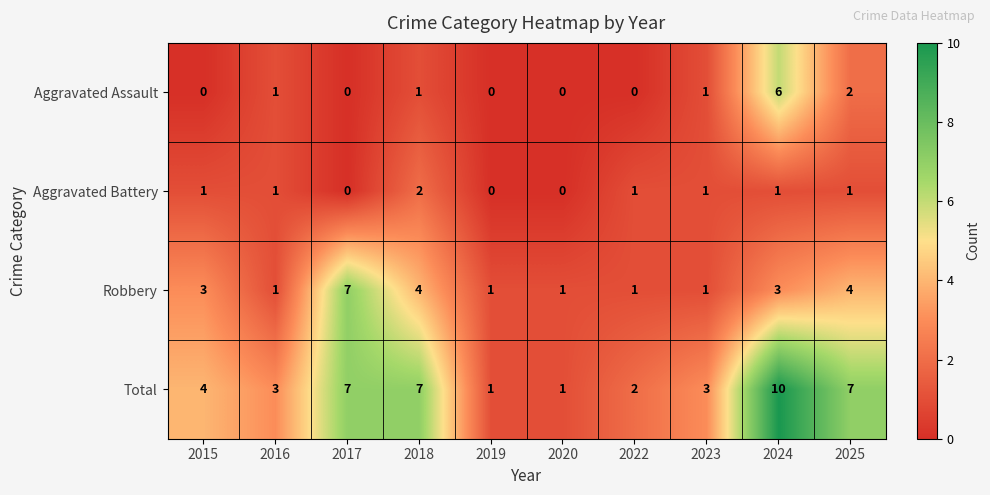

At which category is the sum across all series the highest?

2024